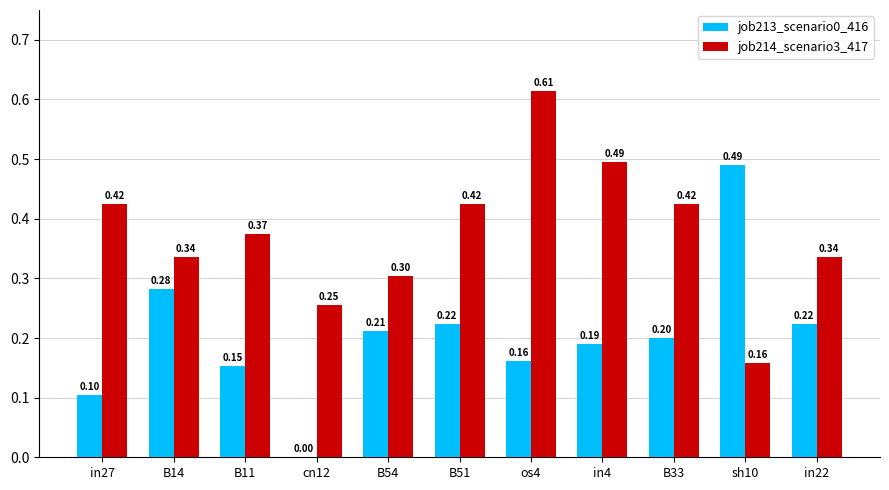

At which category is the sum across all series the highest?

os4